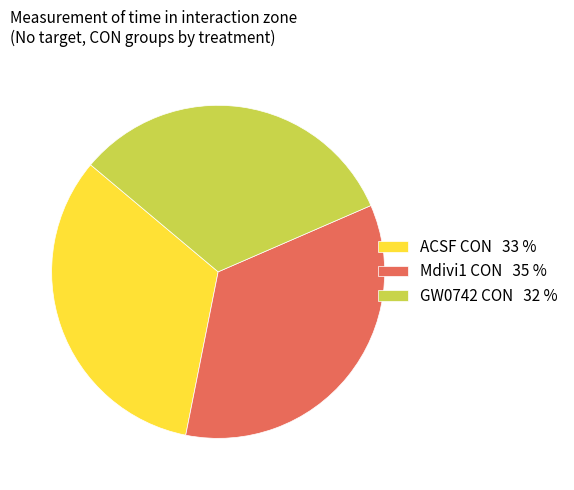

How many slices are in this pie chart?

3